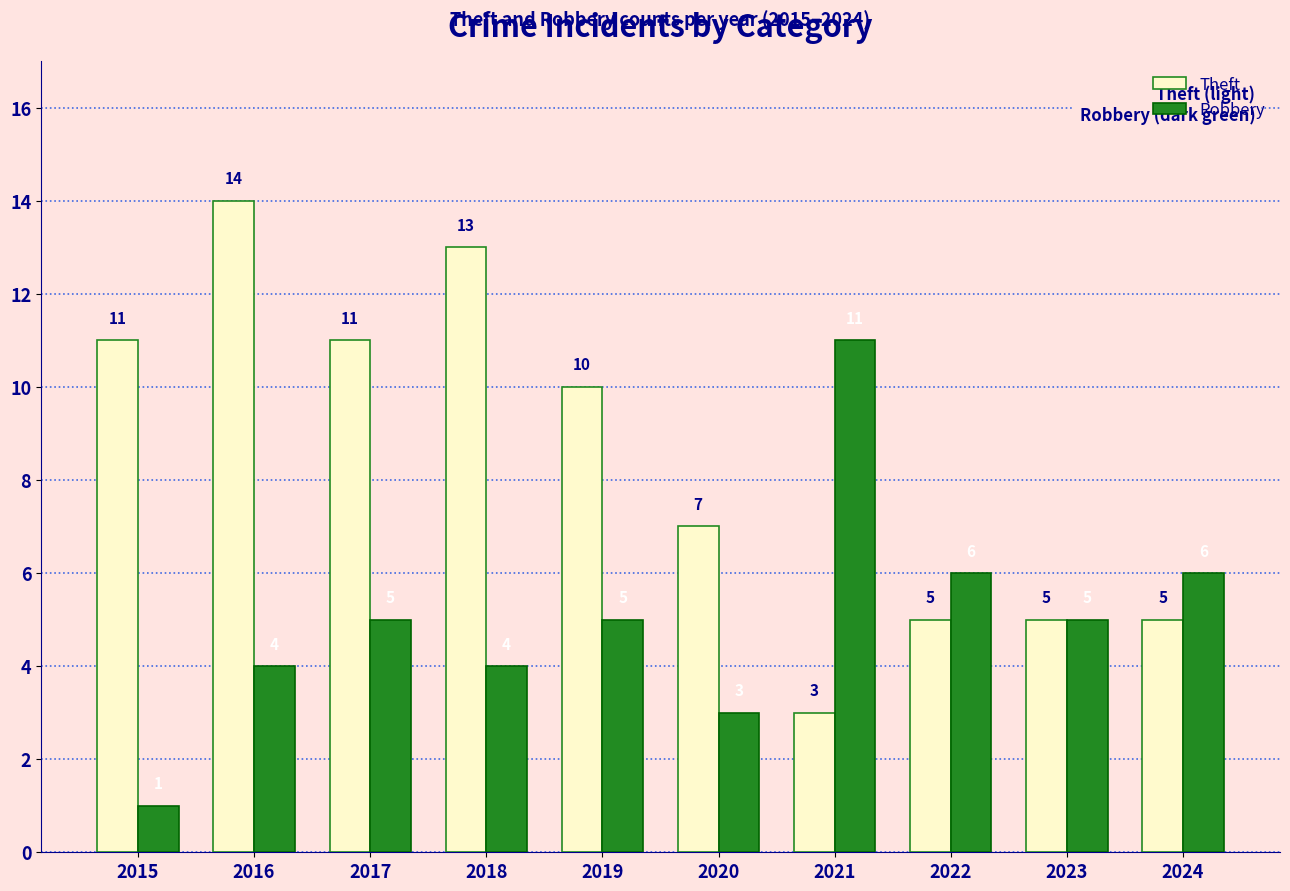

What is the spread (max minus min) of values at 2020?

4